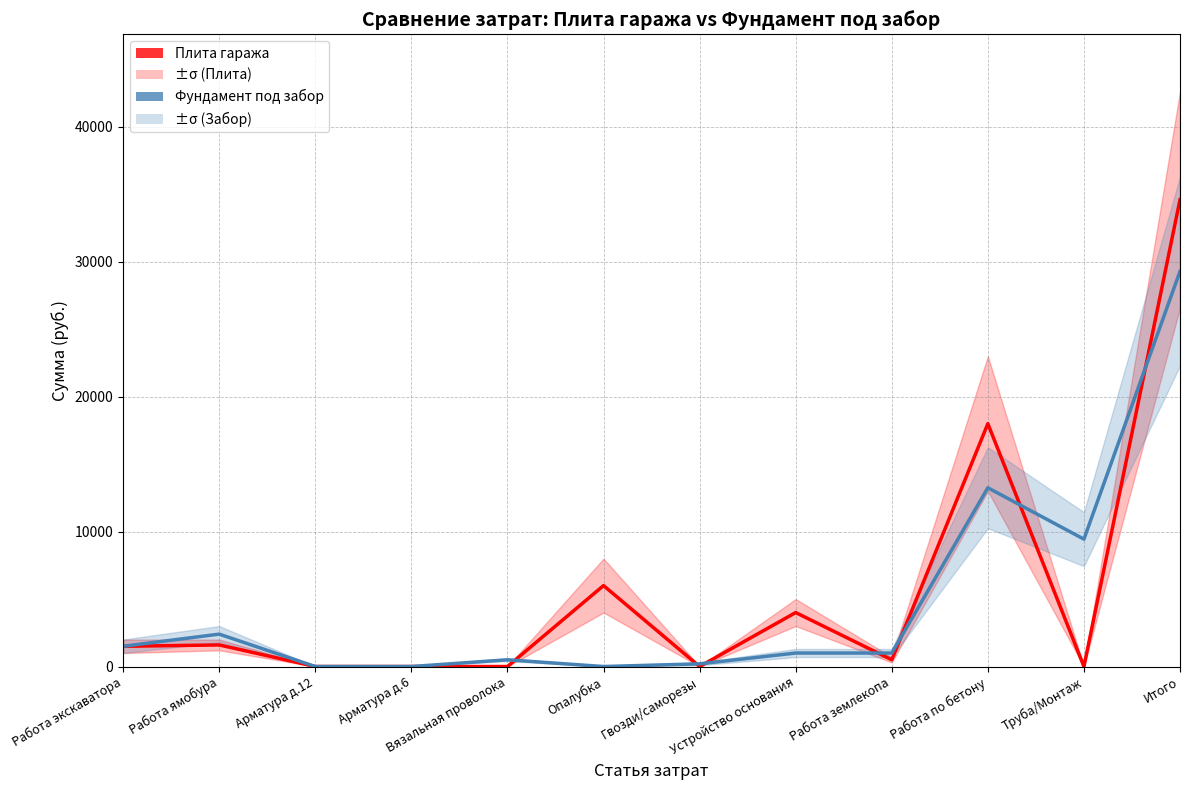

True or false: Плита гаража and Фундамент под забор cross at least once.

True